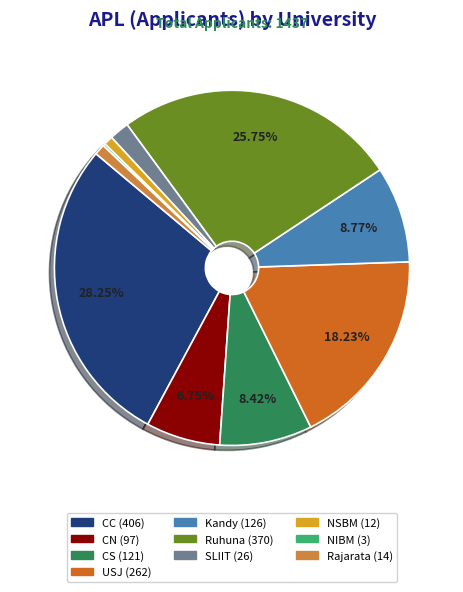

To the nearest percent, what portion does Rajarata represent?

1%